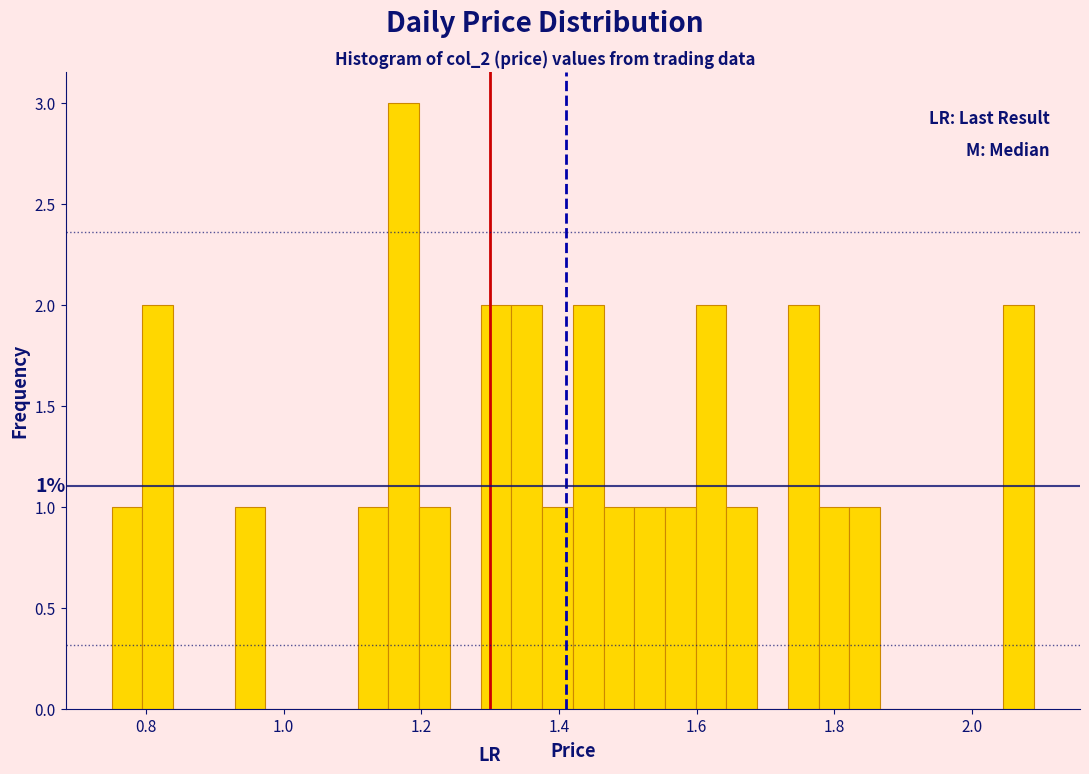

Around what value on the x-axis is the tallest bar? Give the approximate position of its centre, as read against the axis.

1.18